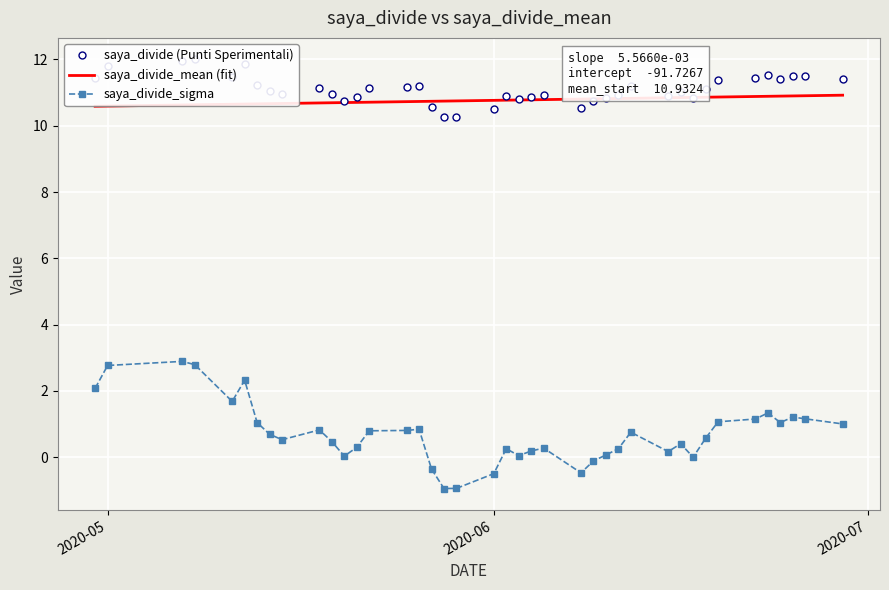

At which label does saya_divide_mean reach its minimum?

2020-04-30